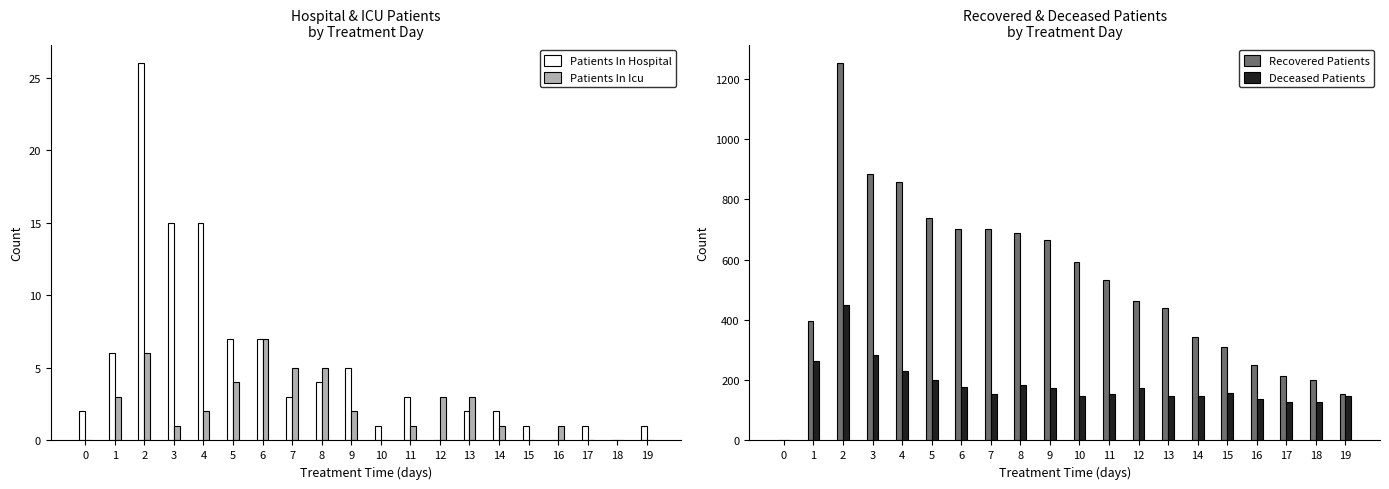

Reading right to left, transcribe all the data shown in this chart.

Patients In Hospital: 1	0	1	0	1	2	2	0	3	1	5	4	3	7	7	15	15	26	6	2
Patients In Icu: 0	0	0	1	0	1	3	3	1	0	2	5	5	7	4	2	1	6	3	0
Recovered Patients: 154	201	214	250	309	344	439	464	531	591	665	687	702	701	737	858	884	1251	396	0
Deceased Patients: 149	128	129	137	158	148	147	175	153	148	175	183	153	176	200	231	283	448	264	0